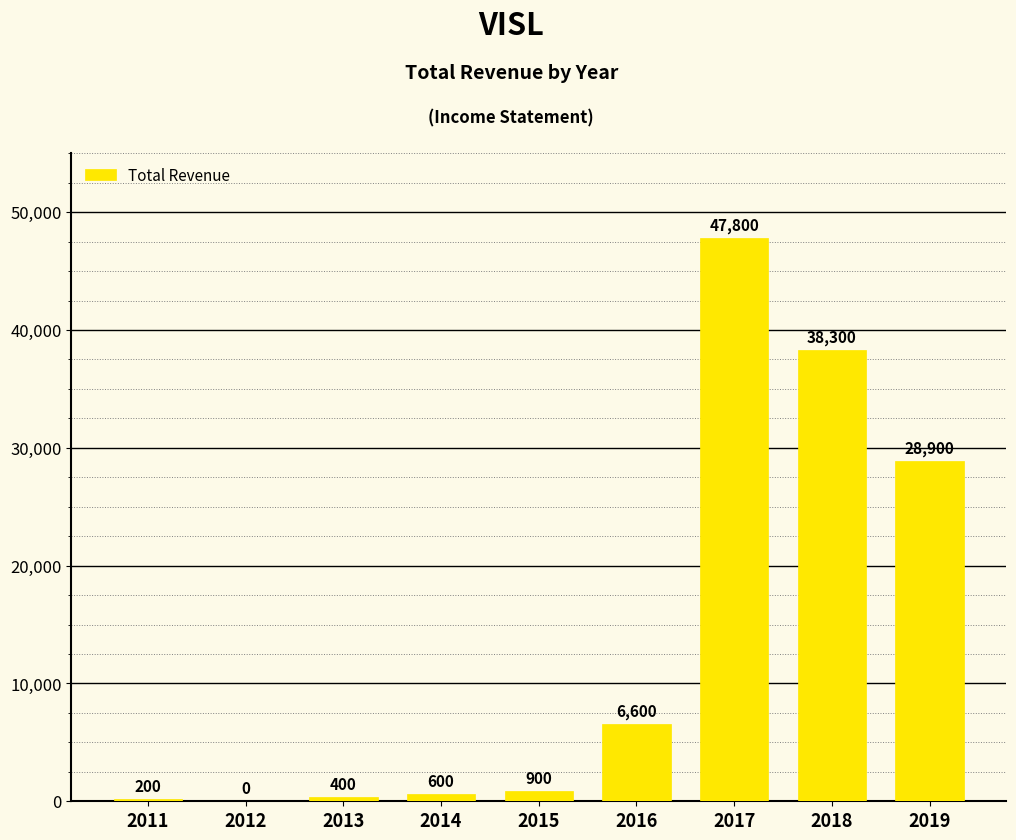

What value does the data have at 2018?

38300